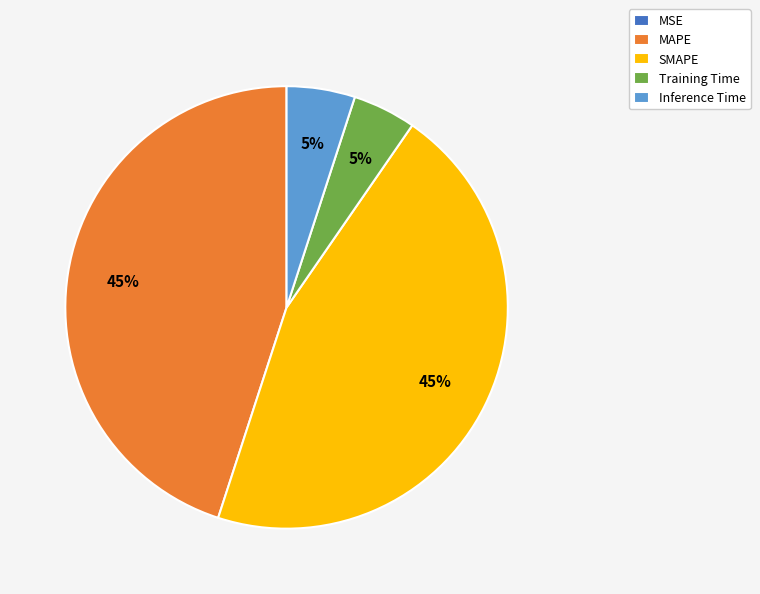

Is there a majority slice in this chart?

No